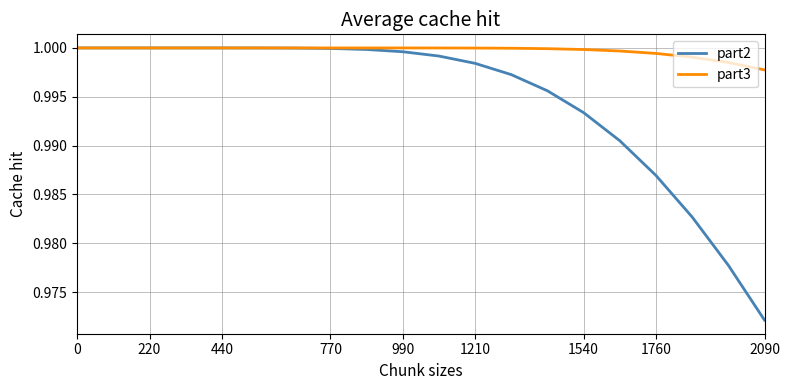

Rank the series by their average value, from lowest to highest.

part2, part3